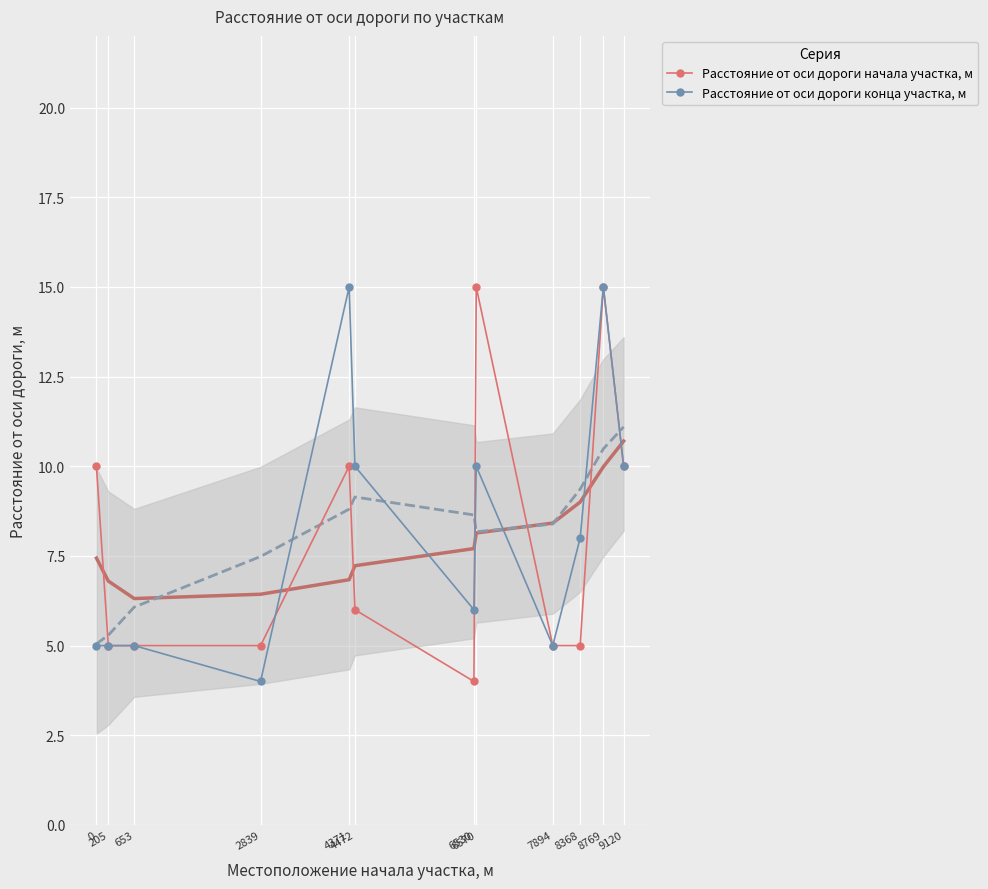

List the series in order of their overall mean, highest first.

Расстояние от оси дороги конца участка, м, Расстояние от оси дороги начала участка, м